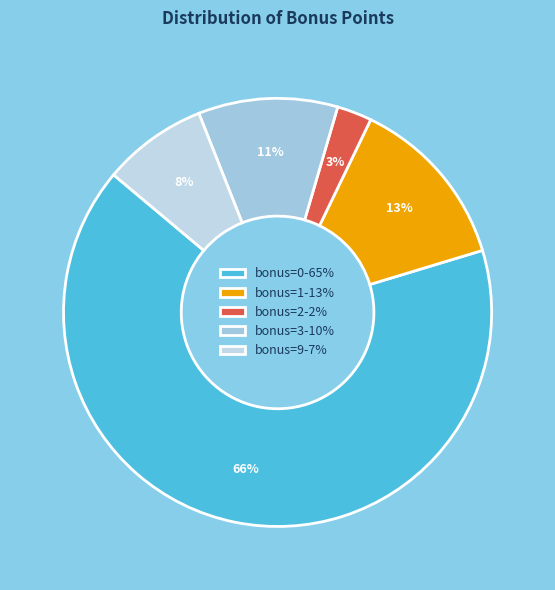

Does any single category account for the majority?

Yes